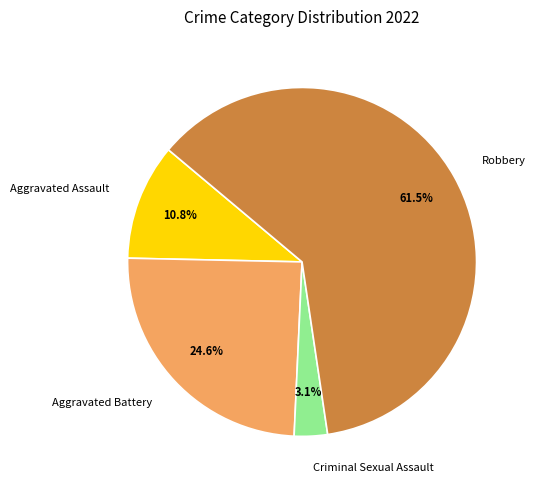

What is the total percentage of Aggravated Assault and Robbery?

72.3%